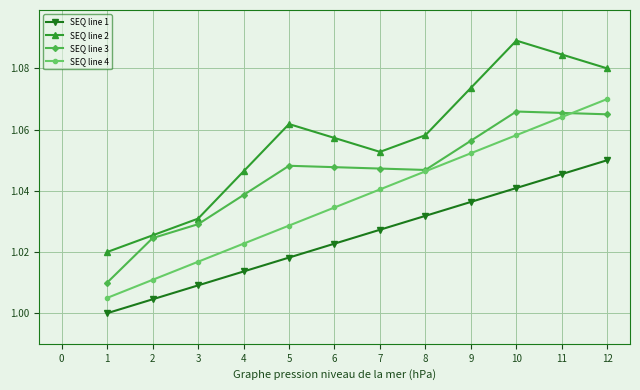

Where is SEQ line 4 nearest to the value 1?

1